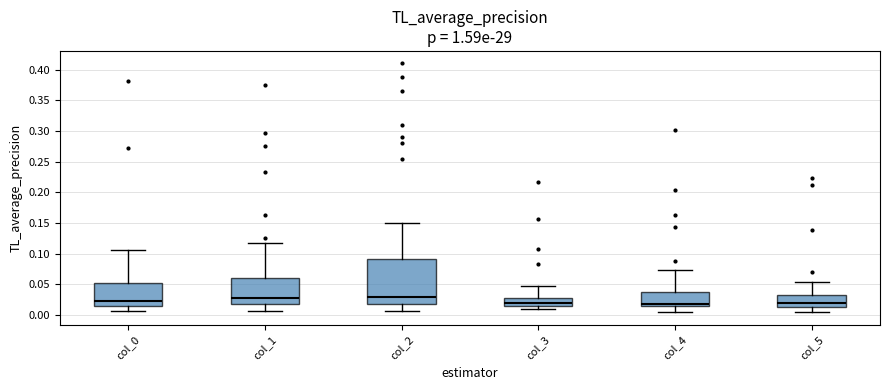

Comparing the boxes themselves (not the whiskers), which one is the tallest?

col_2